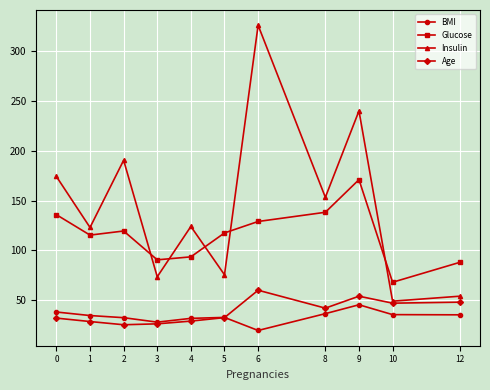

The value of Insulin at 4 is 31.4. True or false?

False